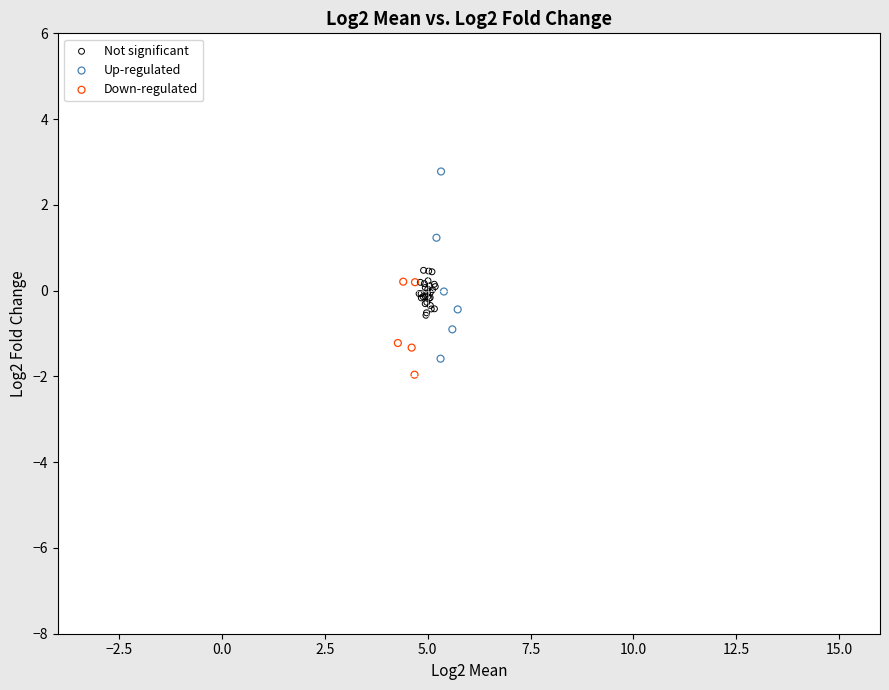

Which series has the largest Y range (max minus min)?

Up-regulated